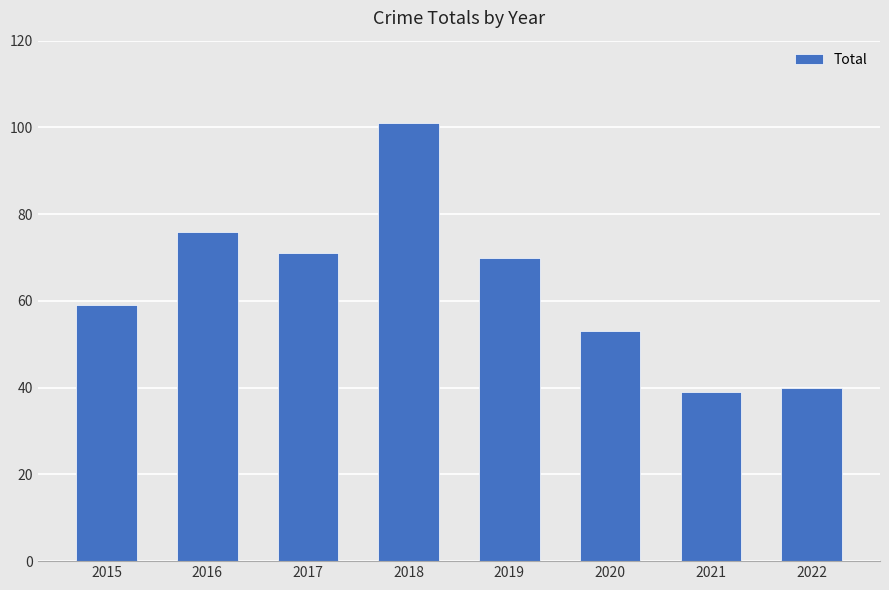

What is the value of the 1st bar from the left?

59